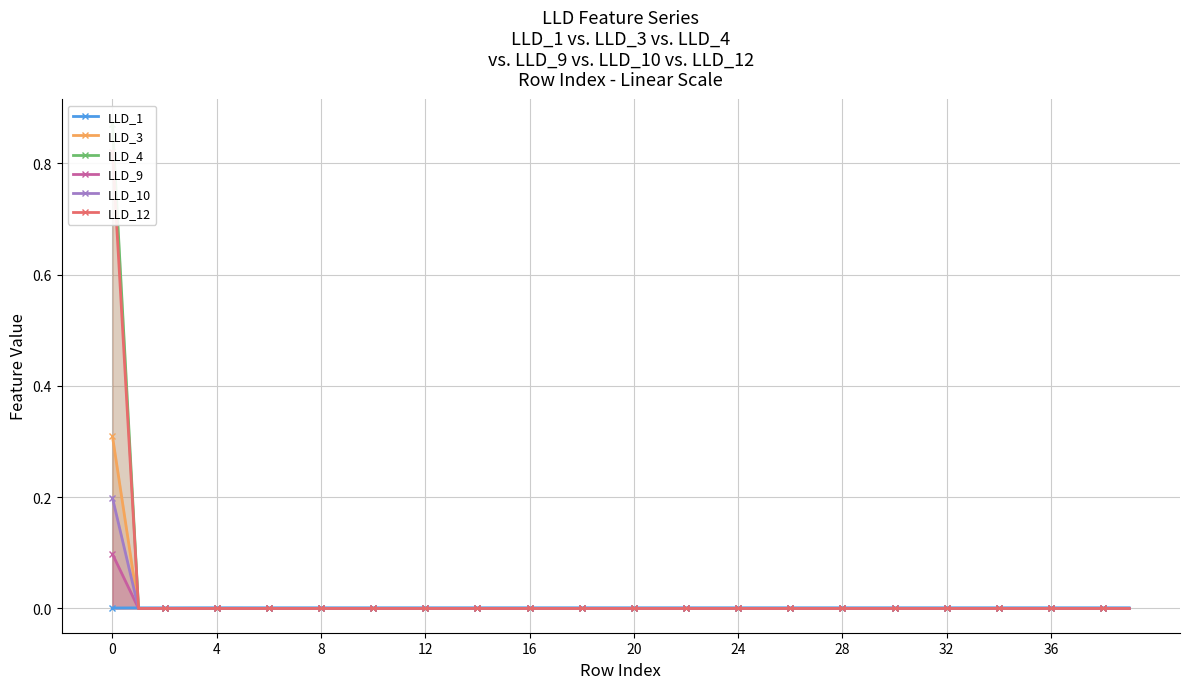

How many LLD_12 values are between 0 and 1?

40